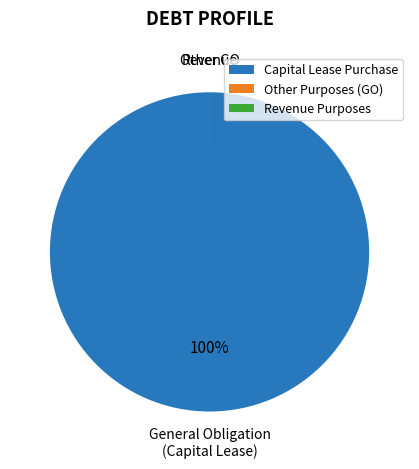

What is the majority slice?

Capital Lease Purchase